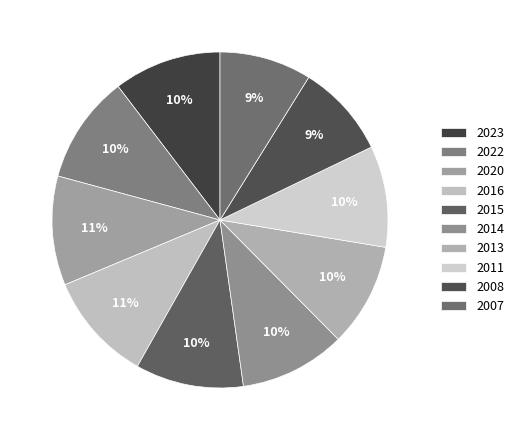

Does 2015 account for over 50% of the chart?

No